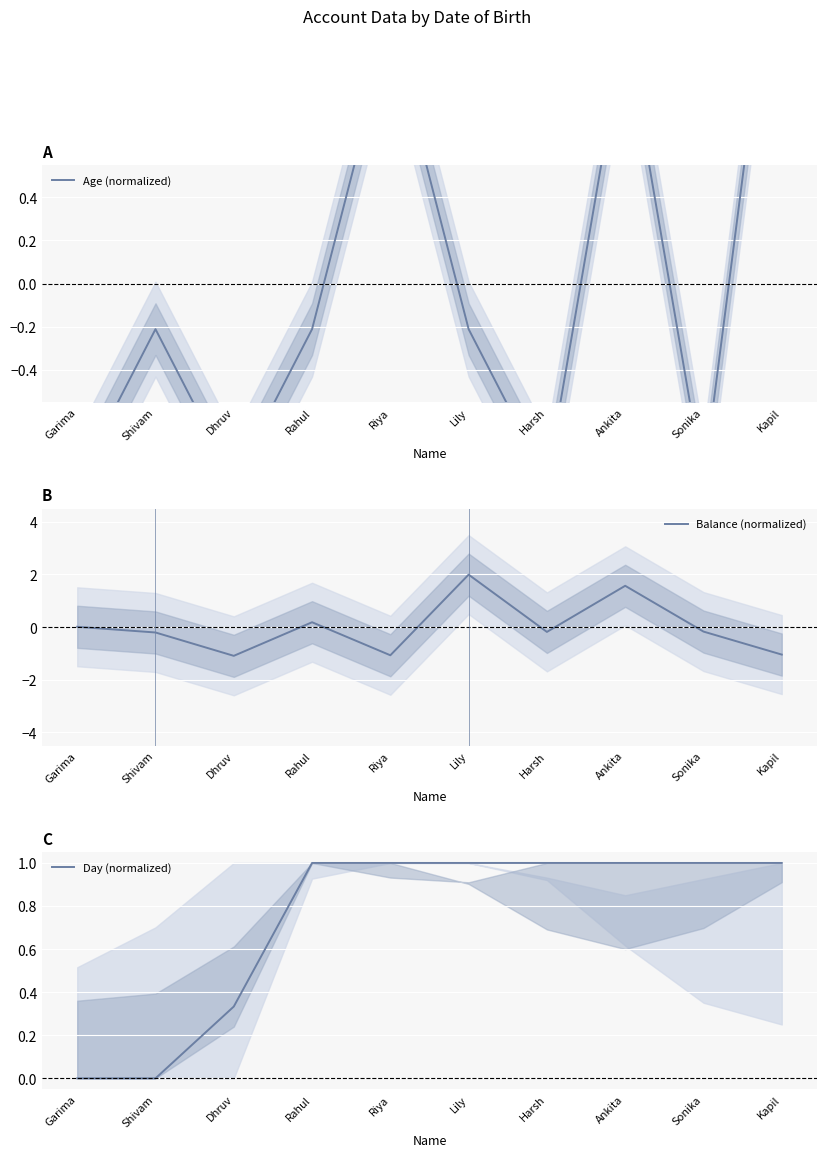

Where do Day (normalized) and Age (normalized) first cross each other?

Rahul and Riya